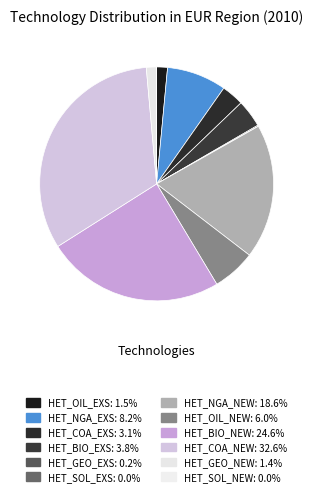

What is the total percentage of HET_NGA_EXS and HET_SOL_NEW?

8.3%